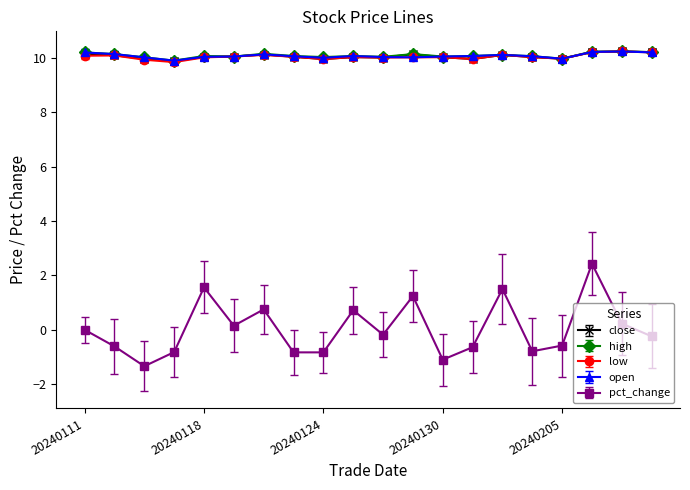

Which series has the widest spread of values?

pct_change